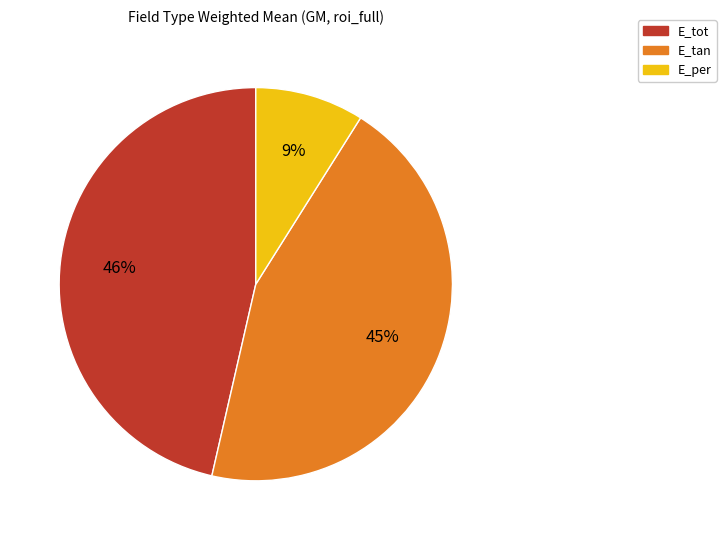

To the nearest percent, what portion does E_tan represent?

45%